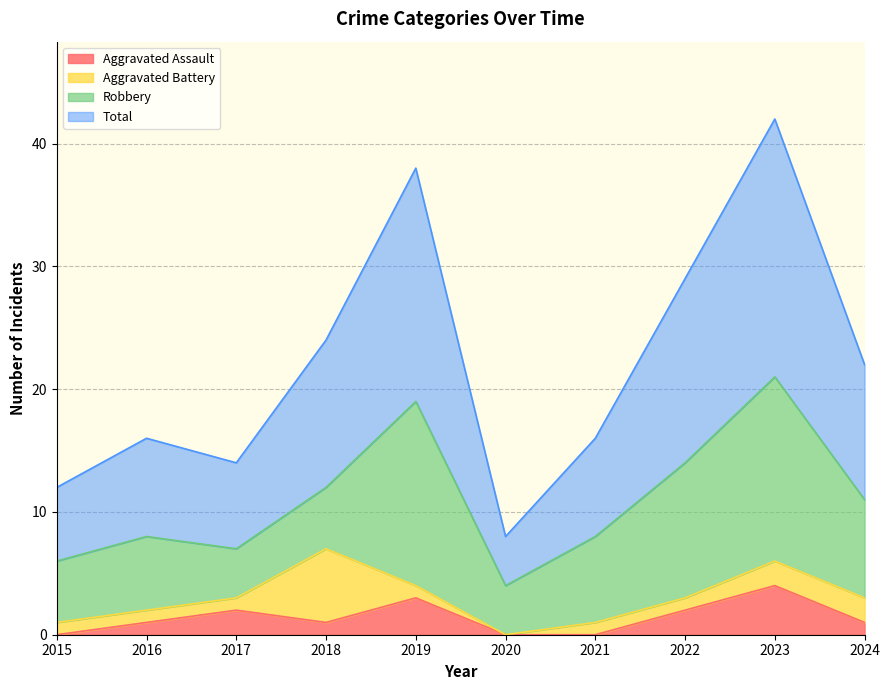

Which series has the largest total across all categories?

Total